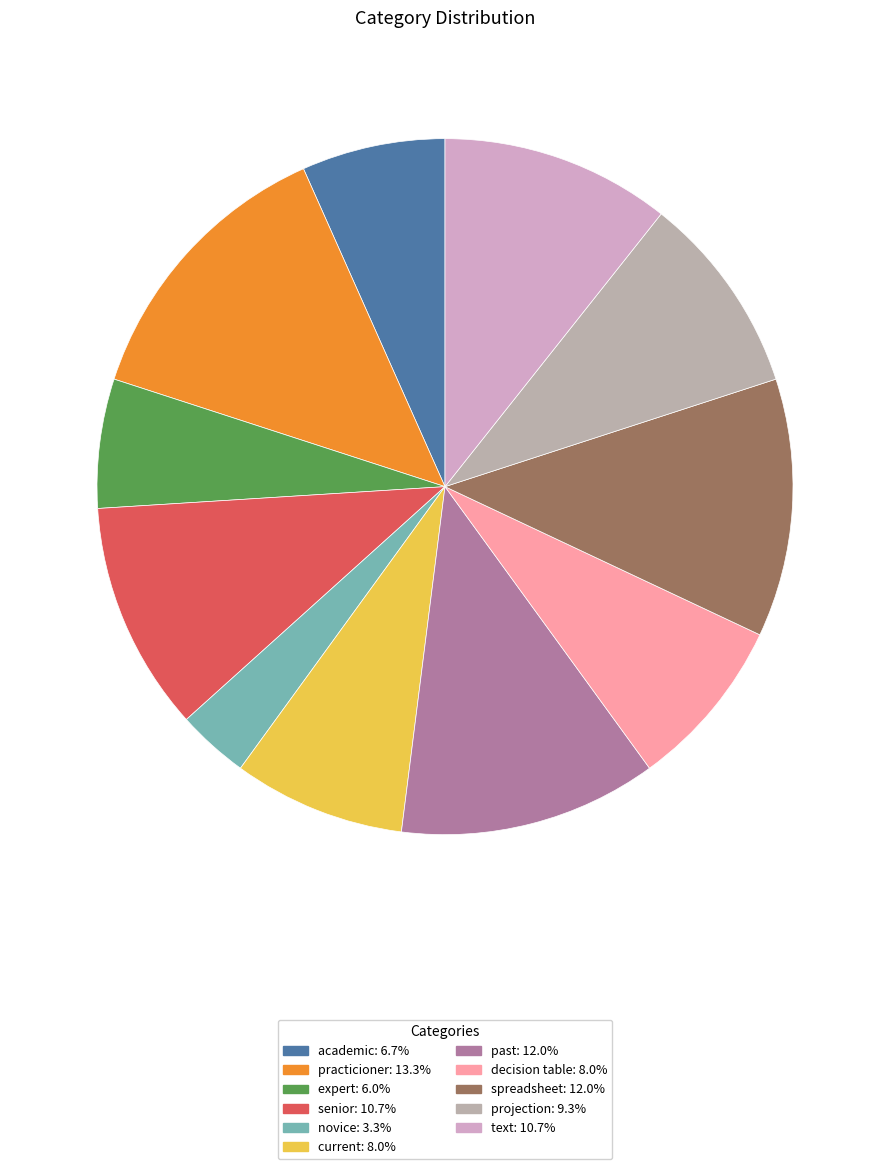

Does practicioner represent more than half of the total?

No